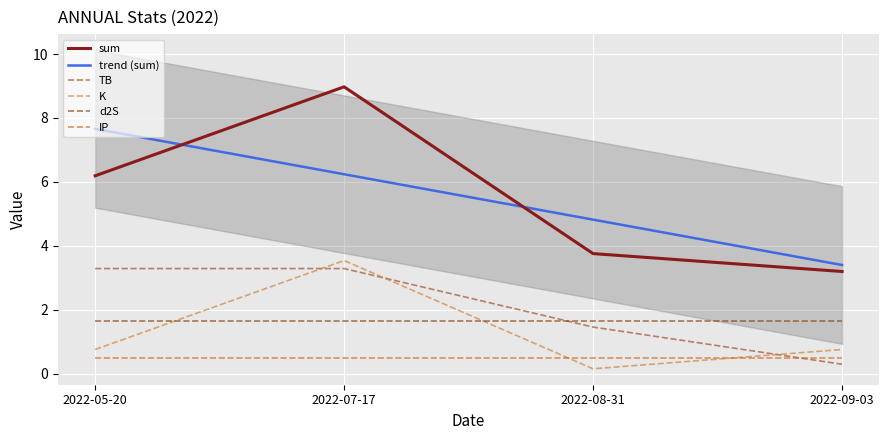

Reading left to right, transcribe all the data shown in this chart.

sum: 6.2	9.0	3.8	3.2
trend (sum): 7.7	6.2	4.8	3.4
TB: 3.3	3.3	1.5	0.3
K: 0.8	3.5	0.1	0.8
d2S: 1.7	1.7	1.7	1.7
IP: 0.5	0.5	0.5	0.5